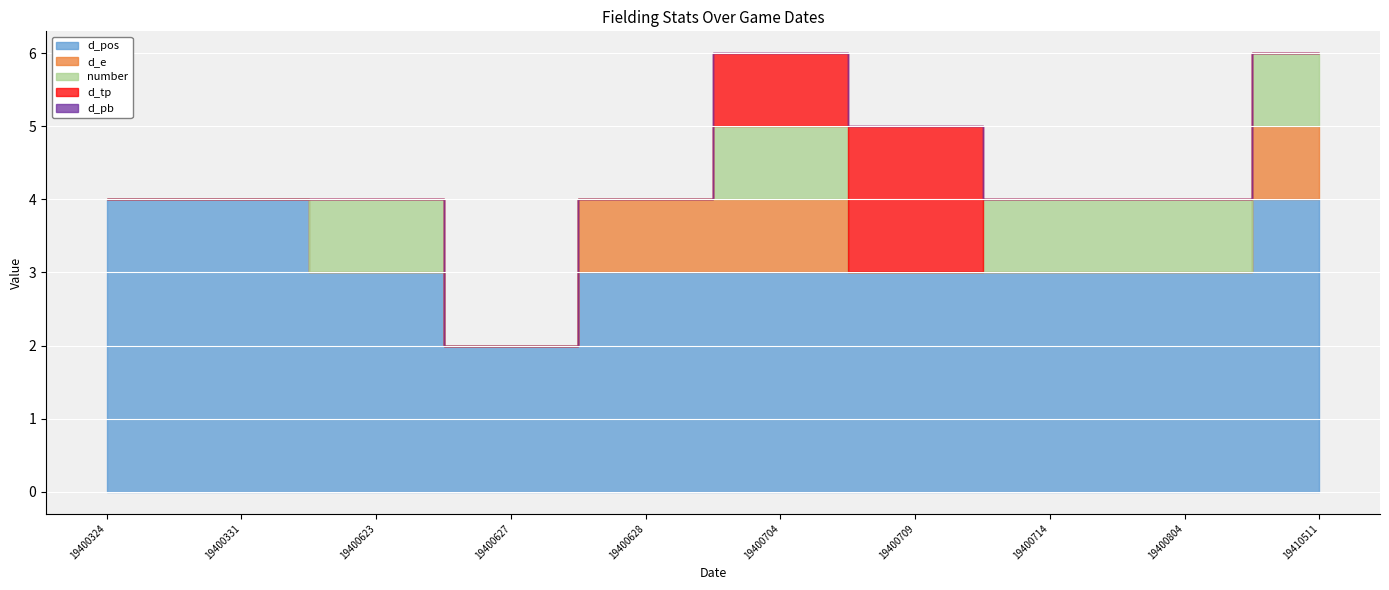

Reading right to left, extract all data points from this chart.

d_pos: 4	3	3	3	3	3	2	3	4	4
d_e: 1	0	0	0	1	1	0	0	0	0
number: 1	1	1	0	1	0	0	1	0	0
d_tp: 0	0	0	2	1	0	0	0	0	0
d_pb: 0	0	0	0	0	0	0	0	0	0